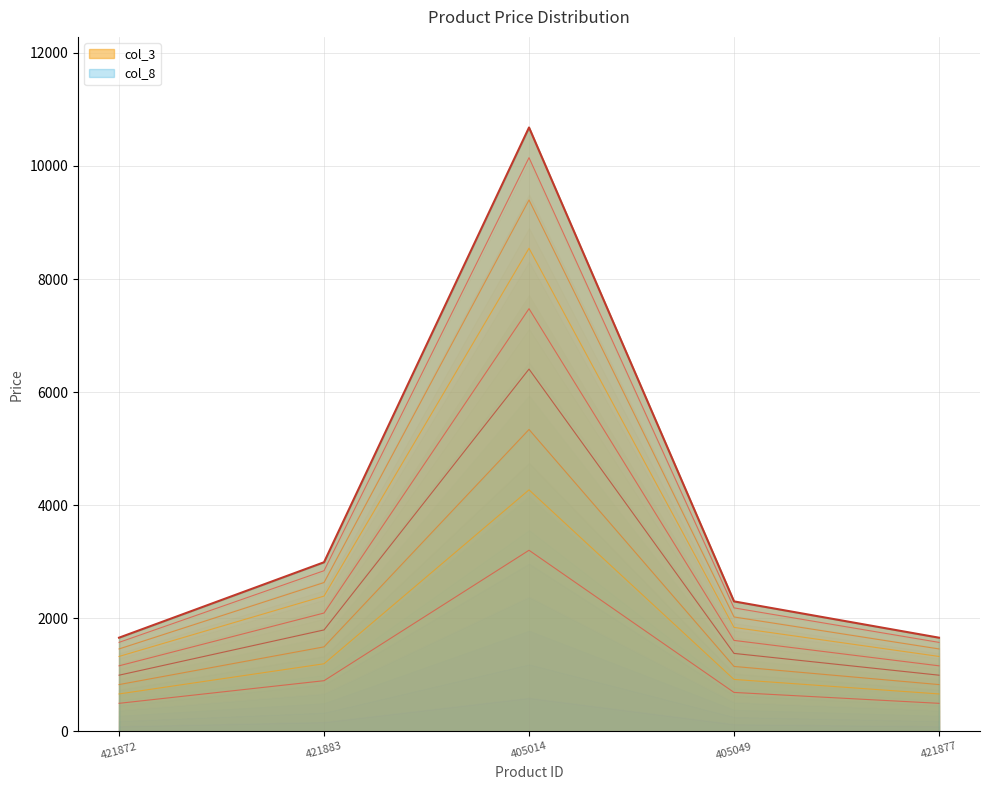

List the labels in order of value, smallest first.

421872, 421877, 405049, 421883, 405014